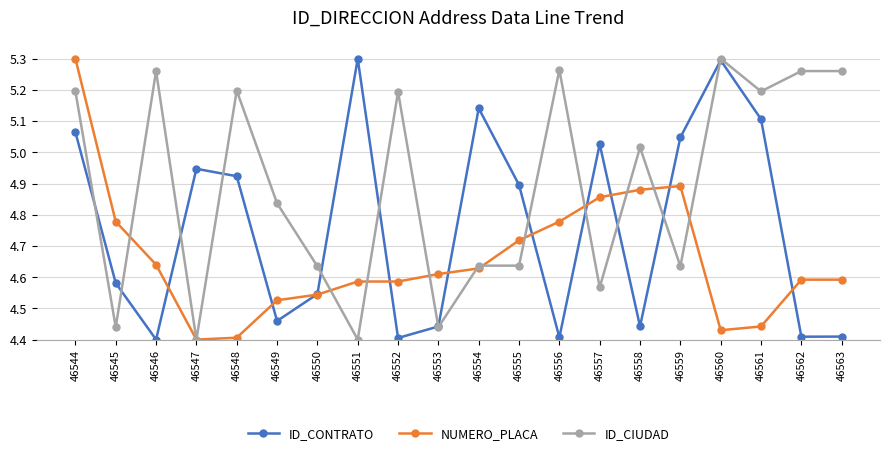

What is the sum of the ID_CONTRATO values at 46562 and 46556?

8.8